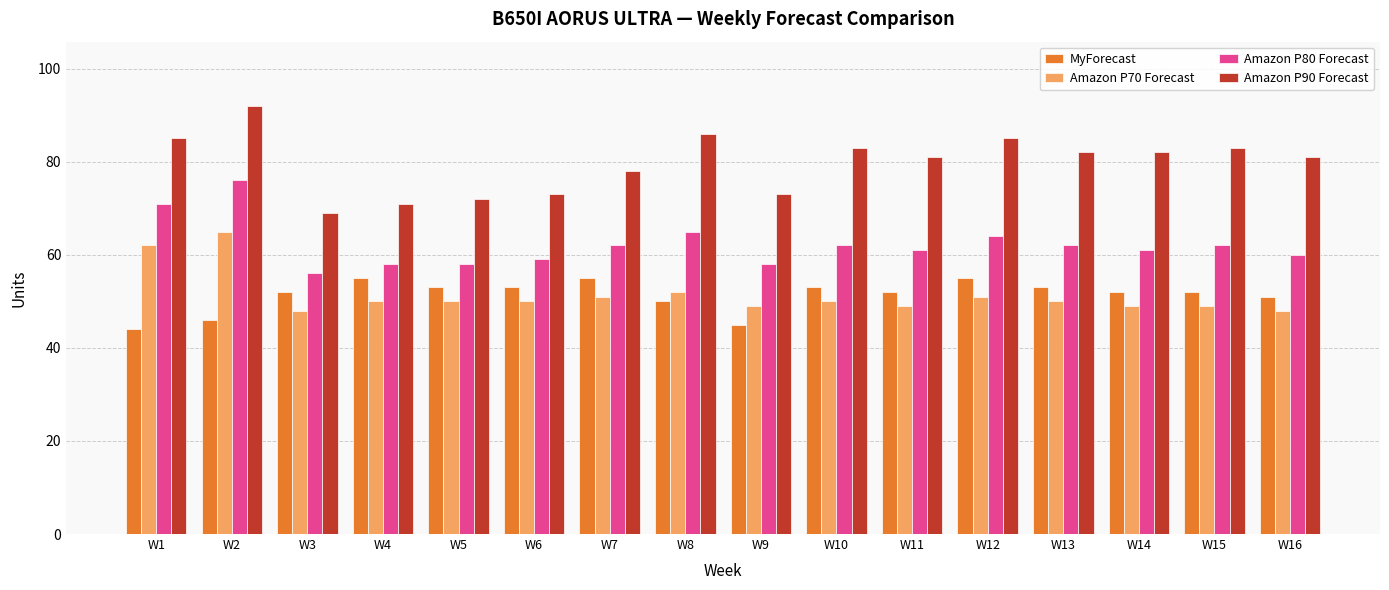

Between W2 and W11, which series saw the biggest shift?

Amazon P70 Forecast